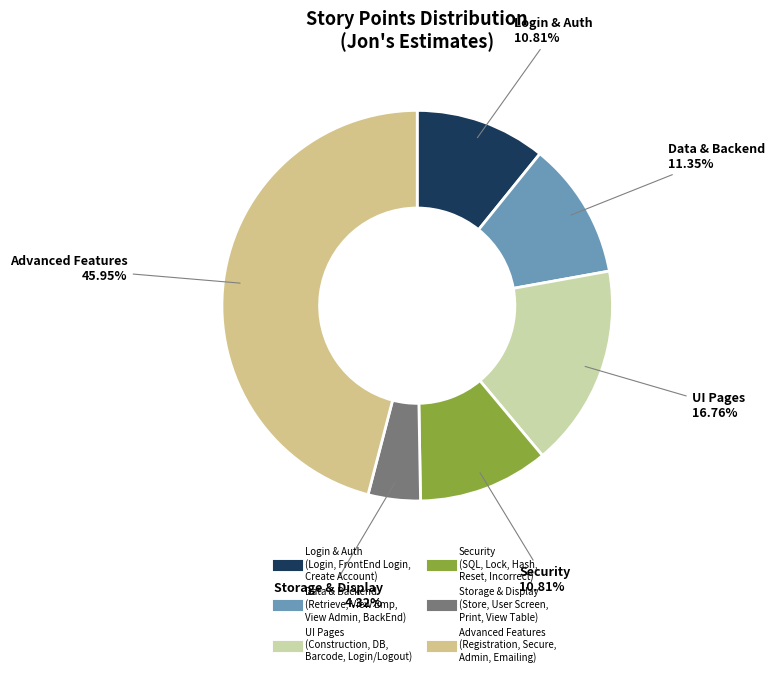

How many segments does this pie chart have?

6